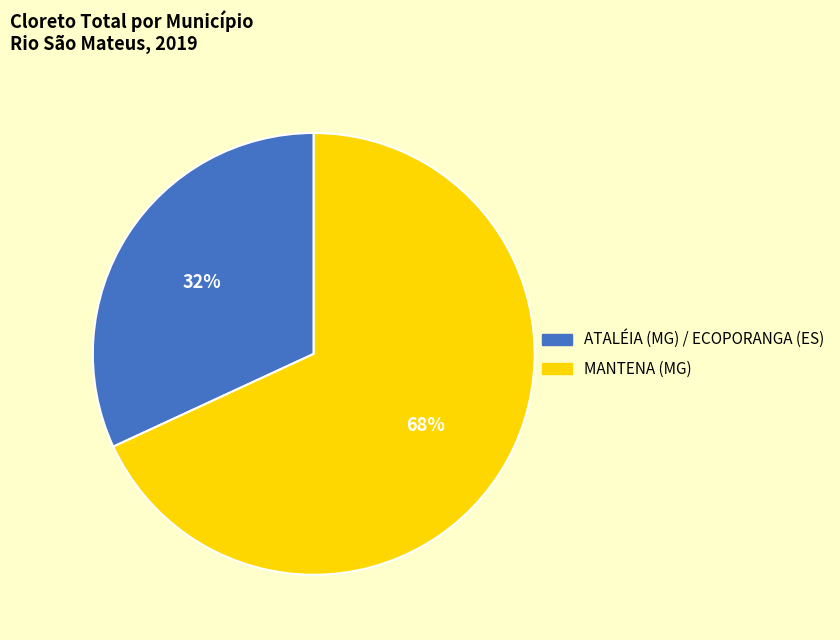

How many slices are in this pie chart?

2